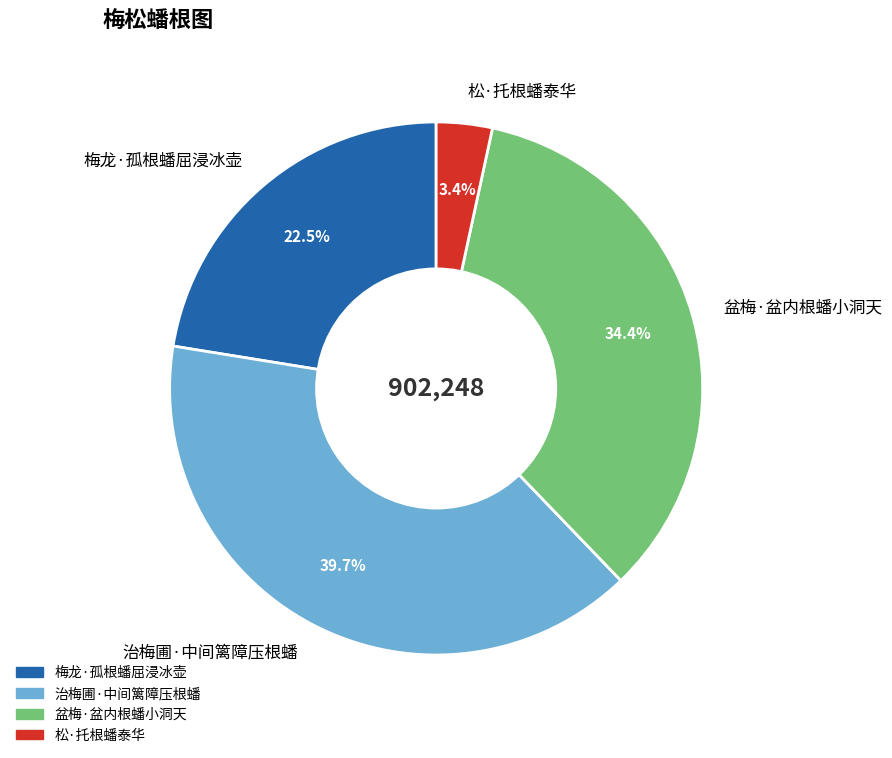

Which slice is the smallest?

松·托根蟠泰华